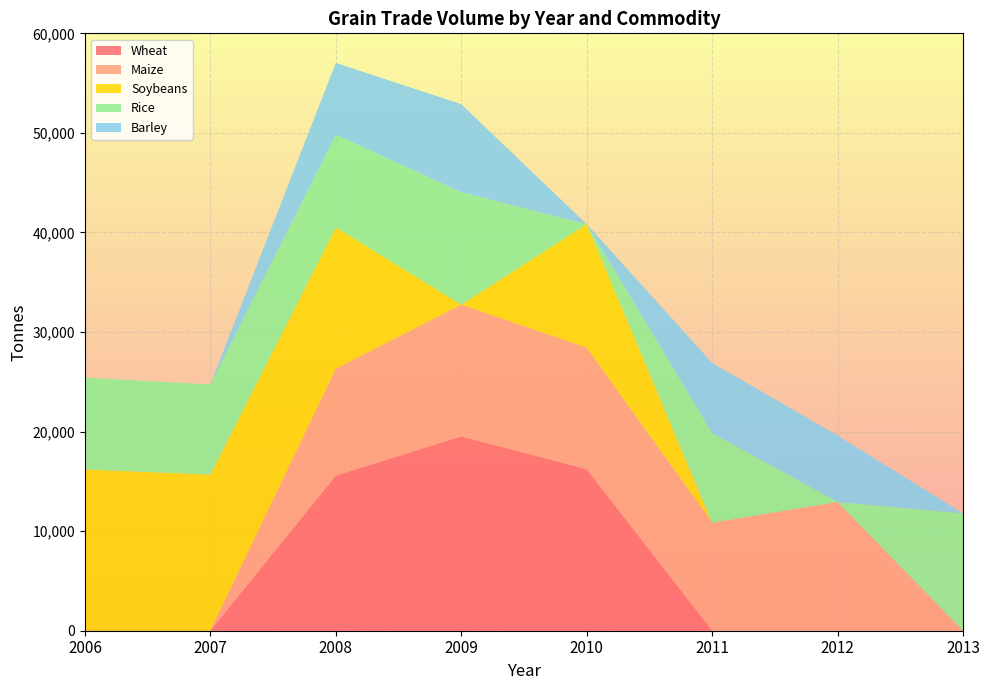

Reading left to right, list all the values displayed in this chart.

Wheat: 2006=0	2007=0	2008=15578	2009=19519	2010=16232	2011=0	2012=0	2013=0
Maize: 2006=0	2007=0	2008=10748	2009=13231	2010=12196	2011=10855	2012=12932	2013=0
Soybeans: 2006=16196	2007=15688	2008=14180	2009=0	2010=12402	2011=0	2012=0	2013=0
Rice: 2006=9226	2007=9042	2008=9313	2009=11298	2010=0	2011=8994	2012=0	2013=11783
Barley: 2006=0	2007=0	2008=7211	2009=8834	2010=0	2011=7052	2012=6674	2013=0